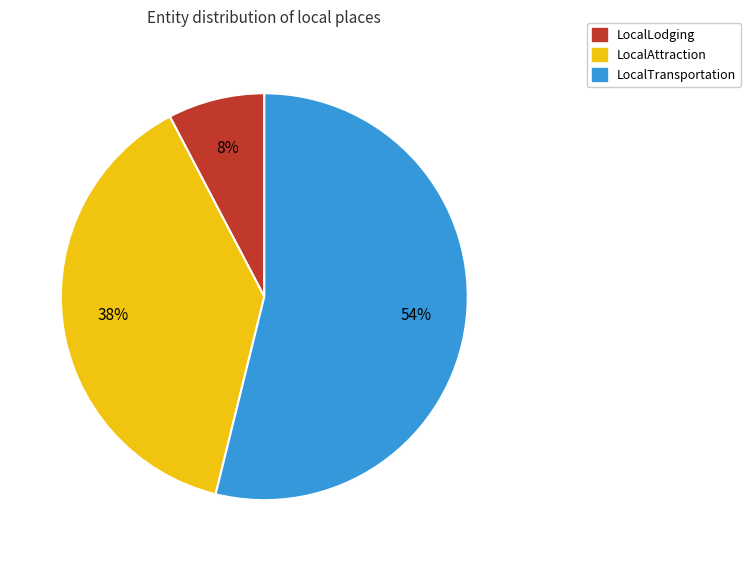

How many slices are in this pie chart?

3